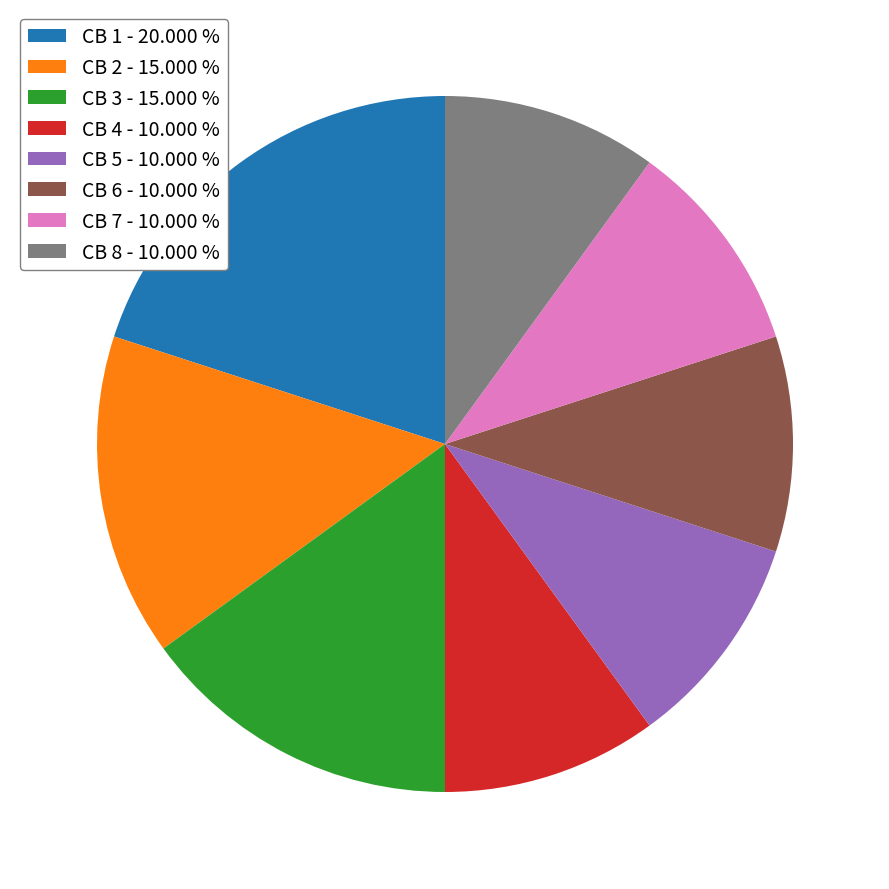

Does CB 1 - 20.000 % account for over 50% of the chart?

No